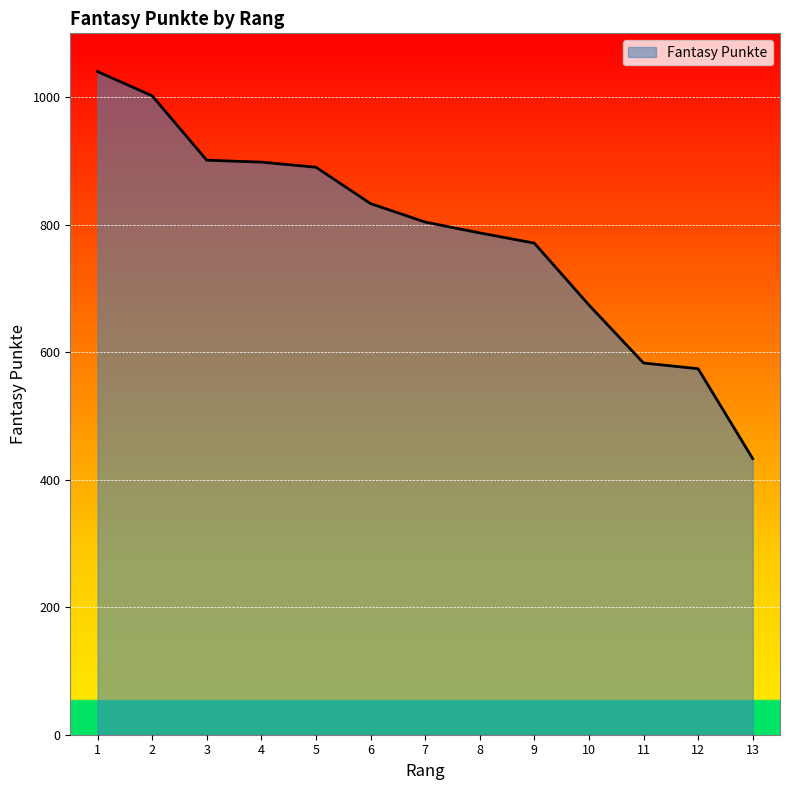

How many lines are shown in the chart?

1